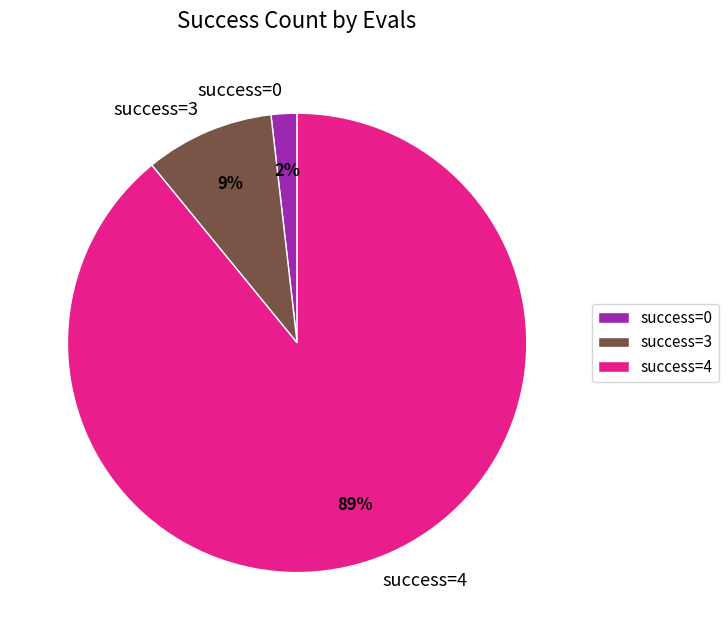

True or false: success=4 accounts for 99% of the total.

False